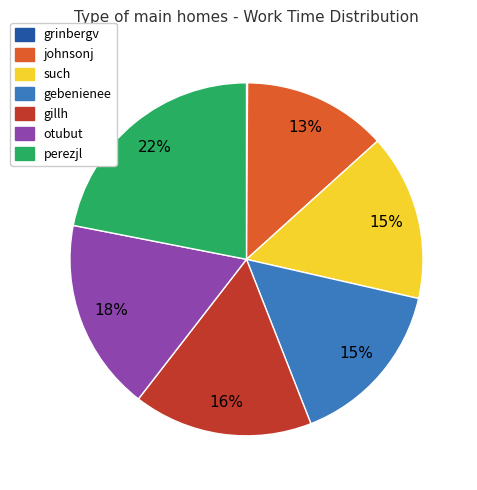

The gillh slice represents 28% of the pie. True or false?

False